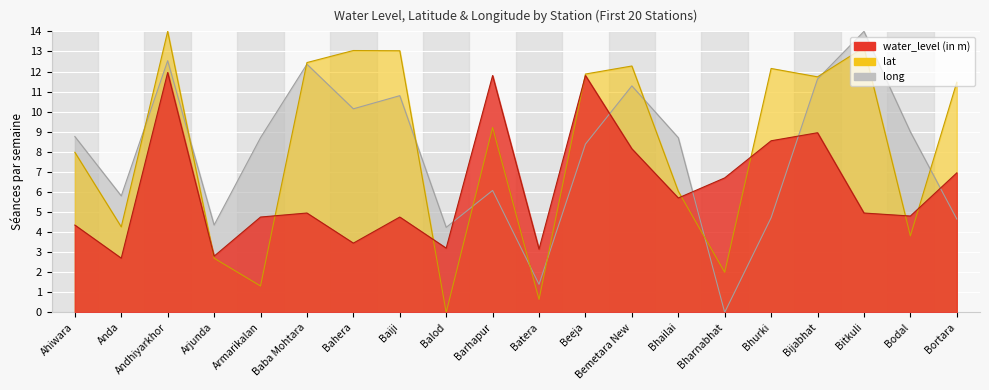

What is the label of the 7th point from the right?

Bhailai